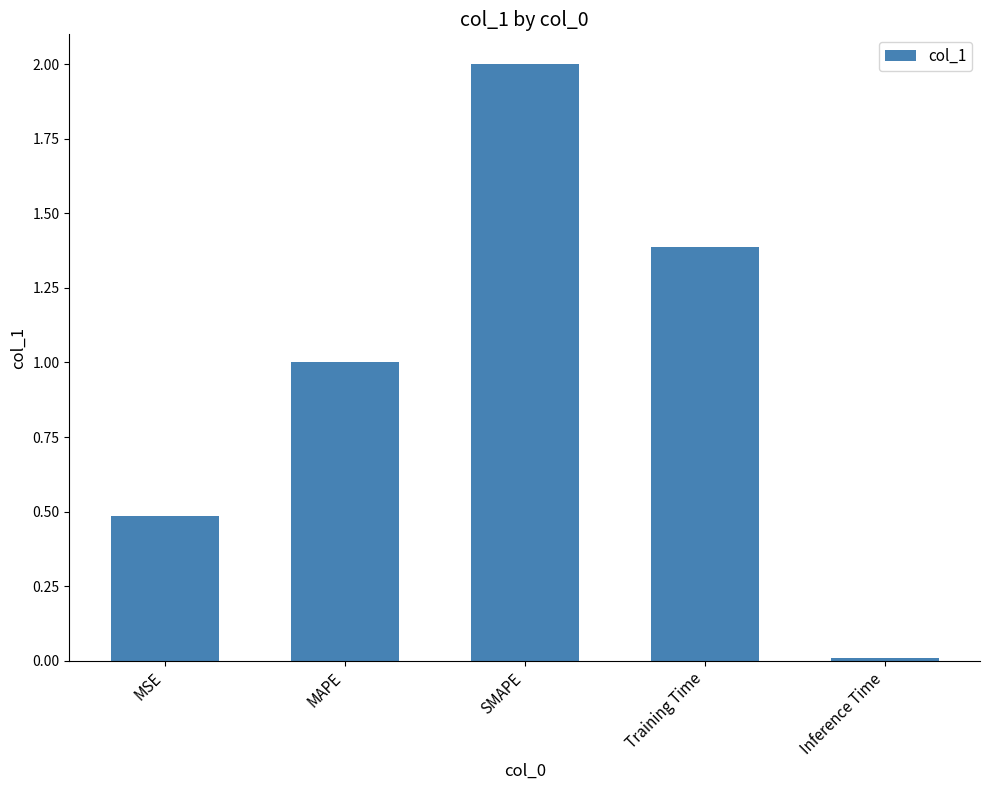

True or false: the data shows 0.8 at Training Time.

False